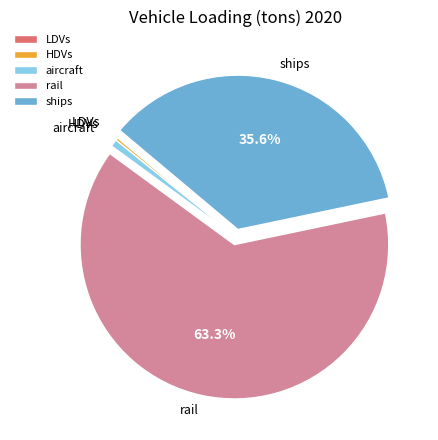

Which category has the biggest portion of the pie?

rail